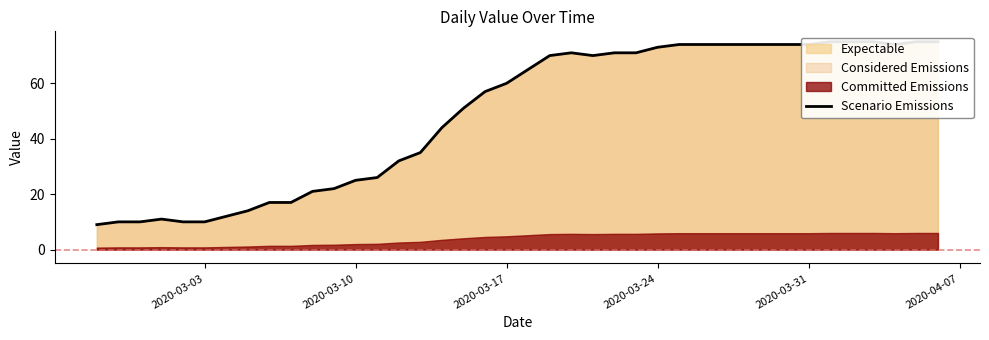

What is the difference between the second highest and minimum values?

66